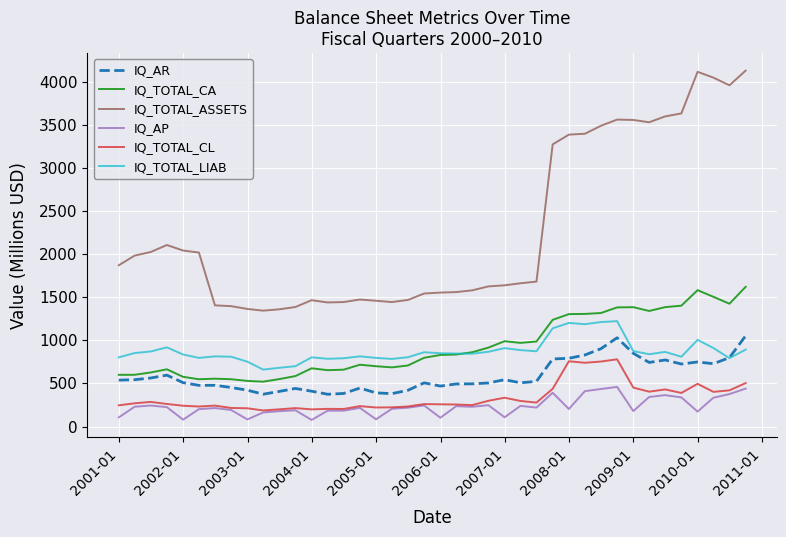

What is the lowest value of the IQ_TOTAL_ASSETS series?

1344.9